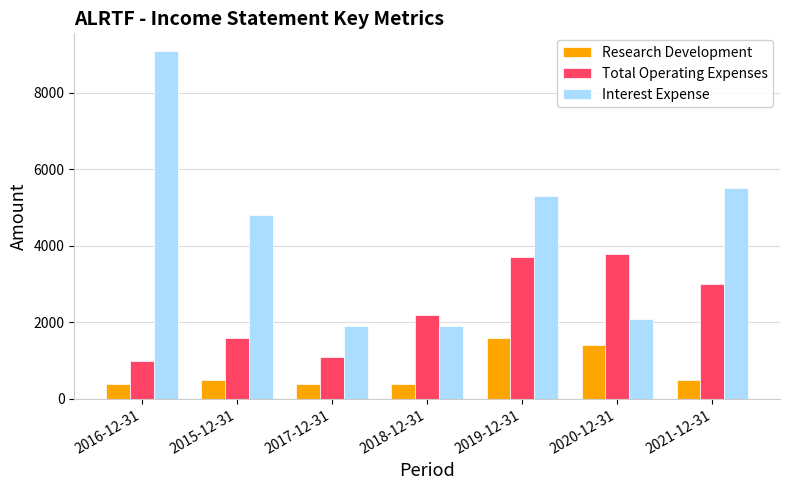

At how many categories does at least one series exceed 1586?

7